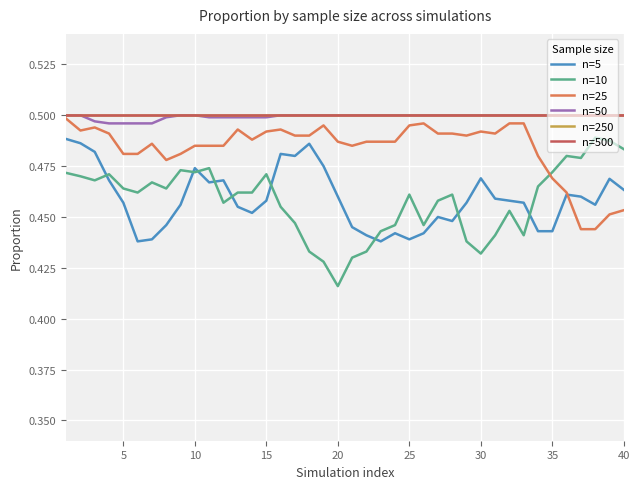

Is this an area chart (filled region under the line)?

No